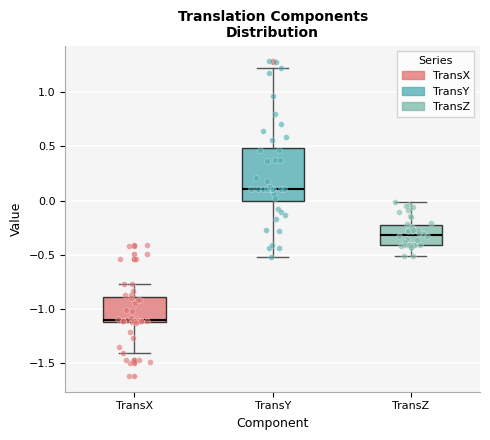

Reading left to right, transcribe this box plot: for each box, give where its median line is, the range the box spans, and where its two whiskers end, as read against the y-axis. The values are not printed on the chart, so give them approximately, as read against the axis.

TransX: median -1.10 (just above the box's lower edge), box -1.10 to -0.90, whiskers -1.40 to -0.75
TransY: median 0.10, box 0.00 to 0.50, whiskers -0.50 to 1.20
TransZ: median -0.30, box -0.40 to -0.25, whiskers -0.50 to 0.00